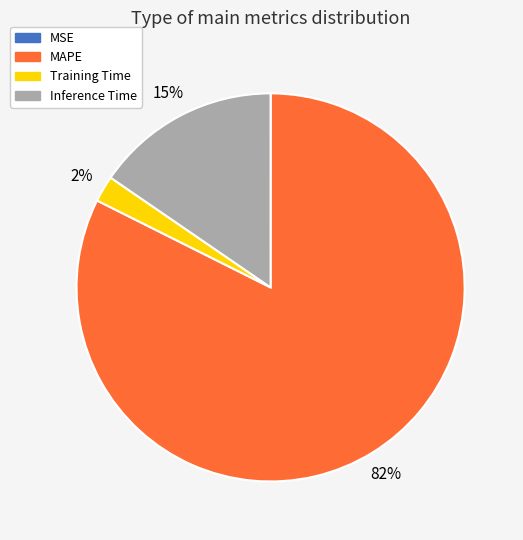

To the nearest percent, what is the combined percentage of MAPE and Inference Time?

98%